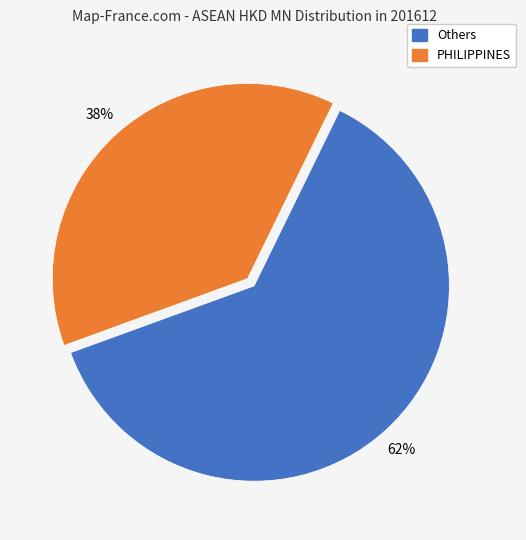

Is there a majority slice in this chart?

Yes